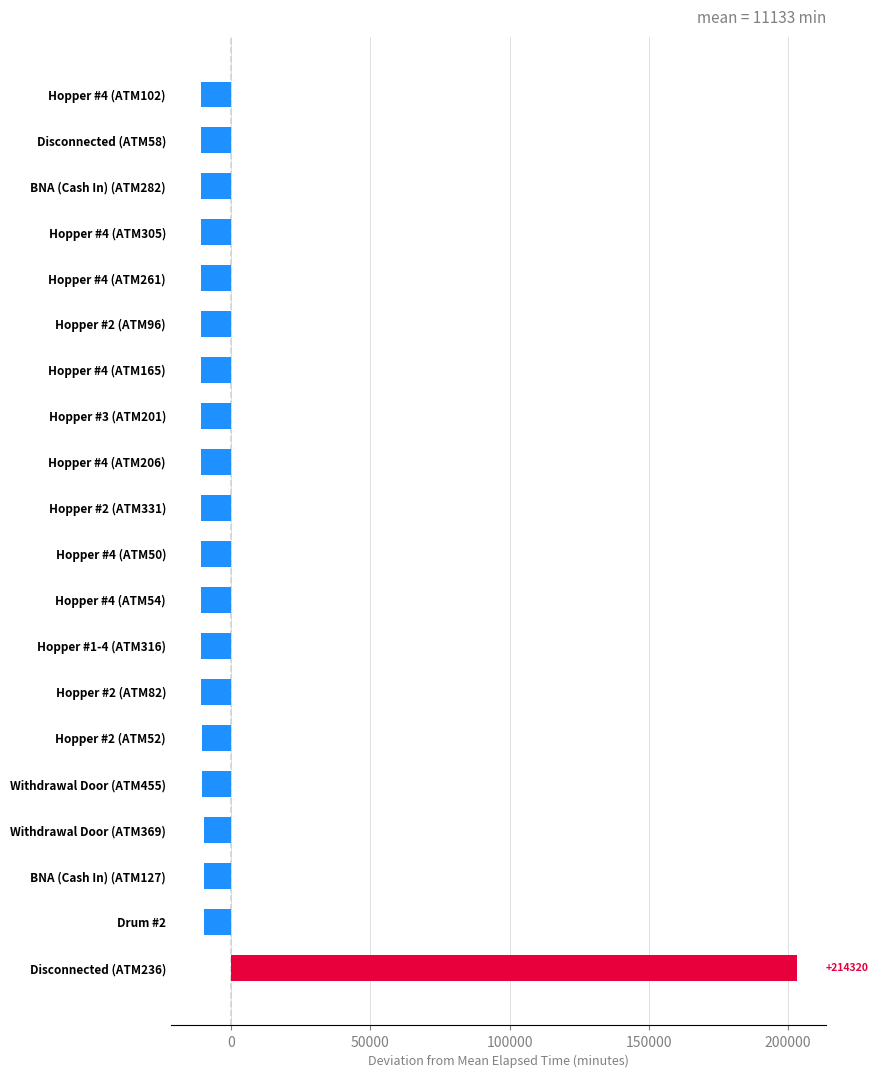

Does the chart contain stacked bars?

No